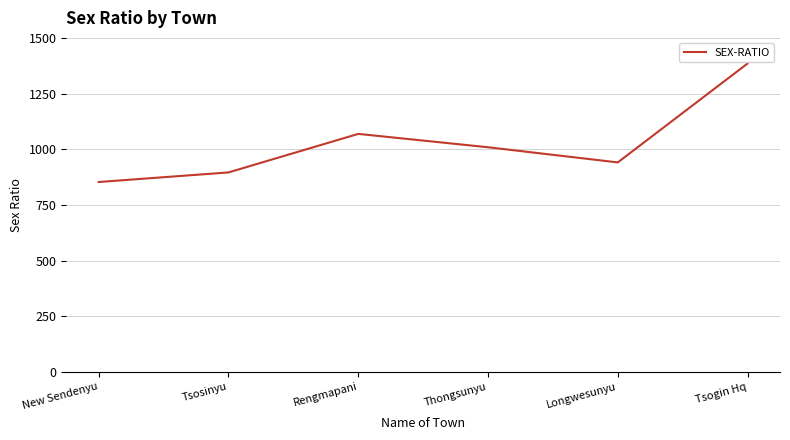

What is the sum of the values at New Sendenyu and Thongsunyu?

1862